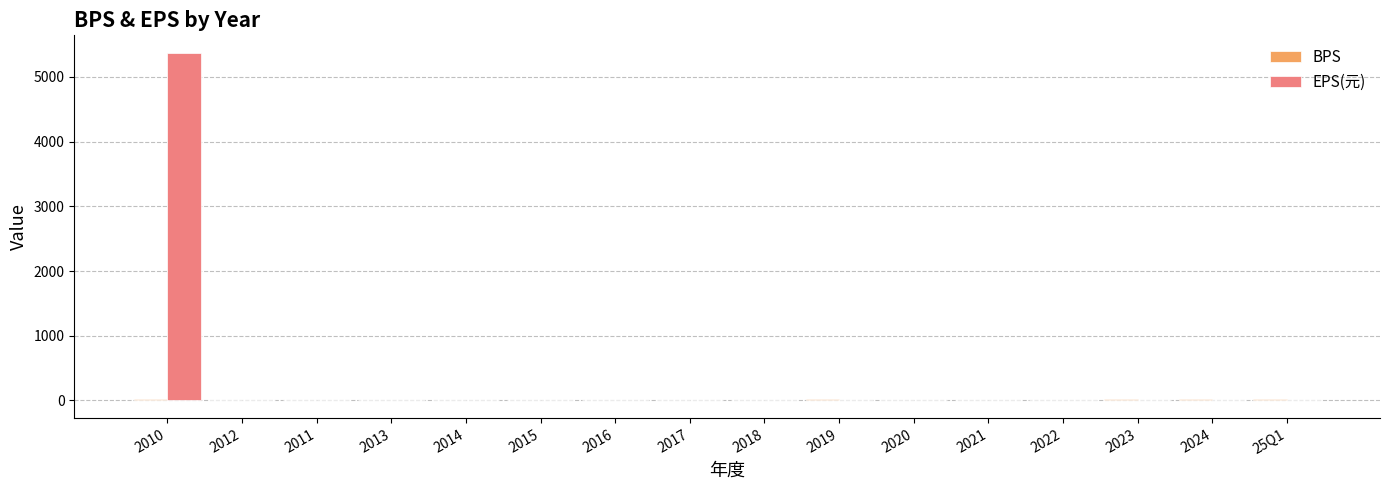

What is the greatest value displayed?

5375.0